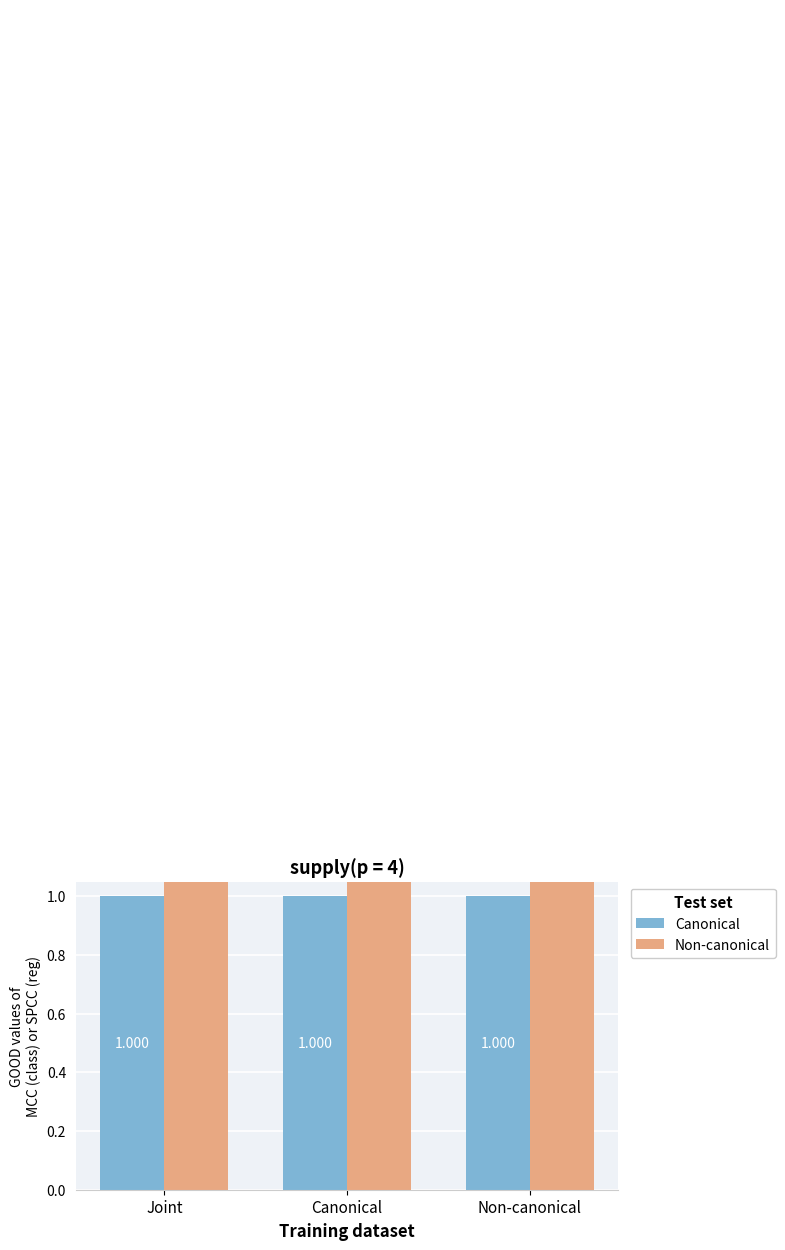

Which series has the largest total across all categories?

Non-canonical